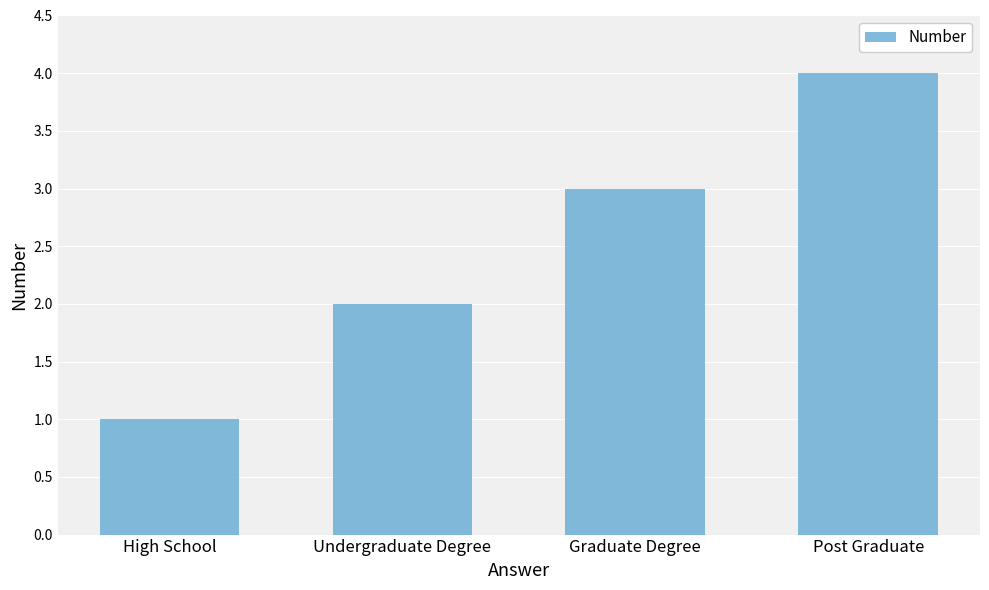

True or false: the data shows 3 at Graduate Degree.

True